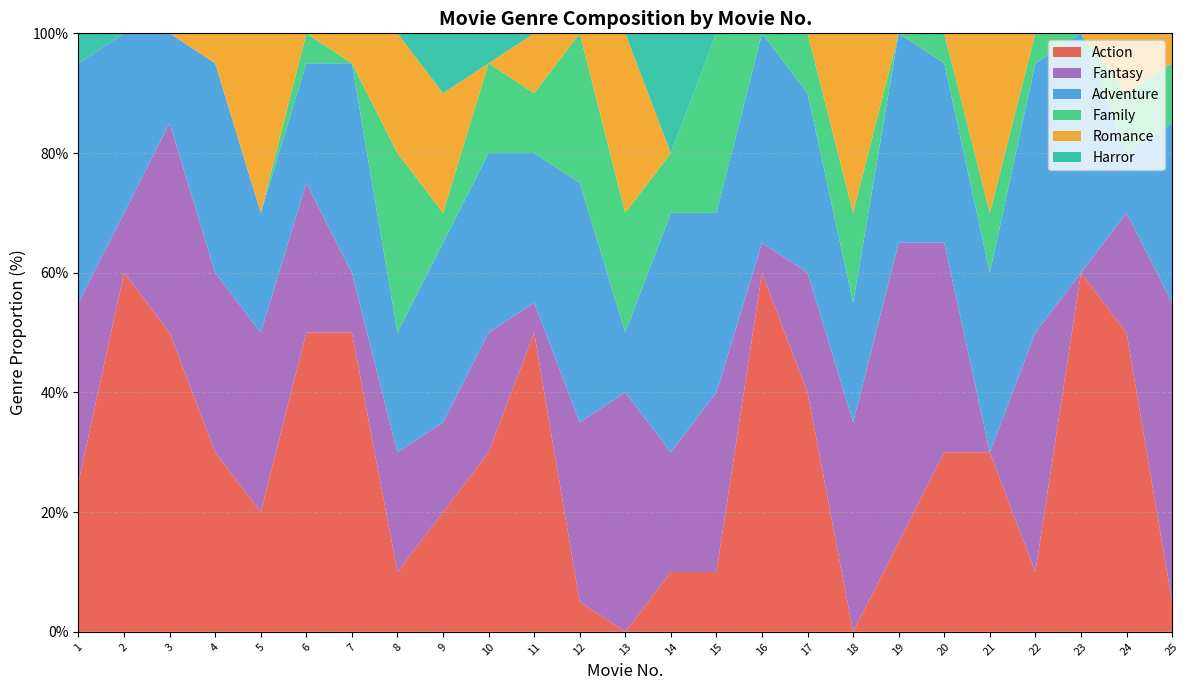

Reading left to right, extract all data points from this chart.

Action: 1=25	2=60	3=50	4=30	5=20	6=50	7=50	8=10	9=20	10=30	11=50	12=5	13=0	14=10	15=10	16=60	17=40	18=0	19=15	20=30	21=30	22=10	23=60	24=50	25=5
Fantasy: 1=30	2=10	3=35	4=30	5=30	6=25	7=10	8=20	9=15	10=20	11=5	12=30	13=40	14=20	15=30	16=5	17=20	18=35	19=50	20=35	21=0	22=40	23=0	24=20	25=50
Adventure: 1=40	2=30	3=15	4=35	5=20	6=20	7=35	8=20	9=30	10=30	11=25	12=40	13=10	14=40	15=30	16=35	17=30	18=20	19=35	20=30	21=30	22=45	23=40	24=10	25=30
Family: 1=0	2=0	3=0	4=0	5=0	6=5	7=0	8=30	9=5	10=15	11=10	12=25	13=20	14=10	15=30	16=0	17=10	18=15	19=0	20=5	21=10	22=5	23=0	24=10	25=10
Romance: 1=0	2=0	3=0	4=25	5=30	6=0	7=5	8=20	9=20	10=0	11=10	12=0	13=30	14=0	15=0	16=0	17=0	18=30	19=0	20=0	21=30	22=0	23=0	24=10	25=5
Harror: 1=5	2=0	3=0	4=0	5=0	6=0	7=0	8=0	9=10	10=5	11=0	12=0	13=0	14=20	15=0	16=0	17=0	18=0	19=0	20=0	21=0	22=0	23=0	24=0	25=0